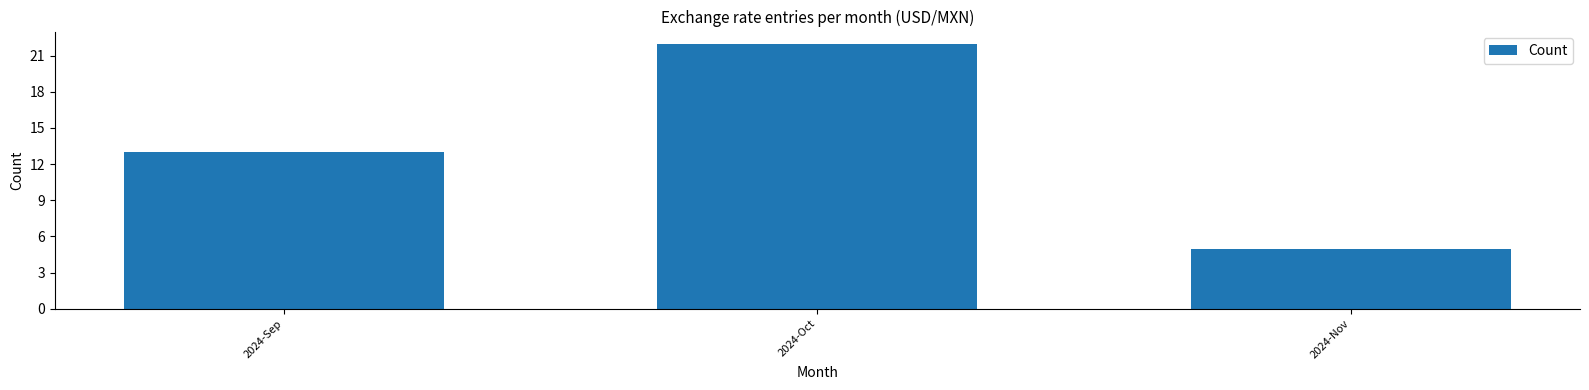

List the labels in order of value, smallest first.

2024-Nov, 2024-Sep, 2024-Oct